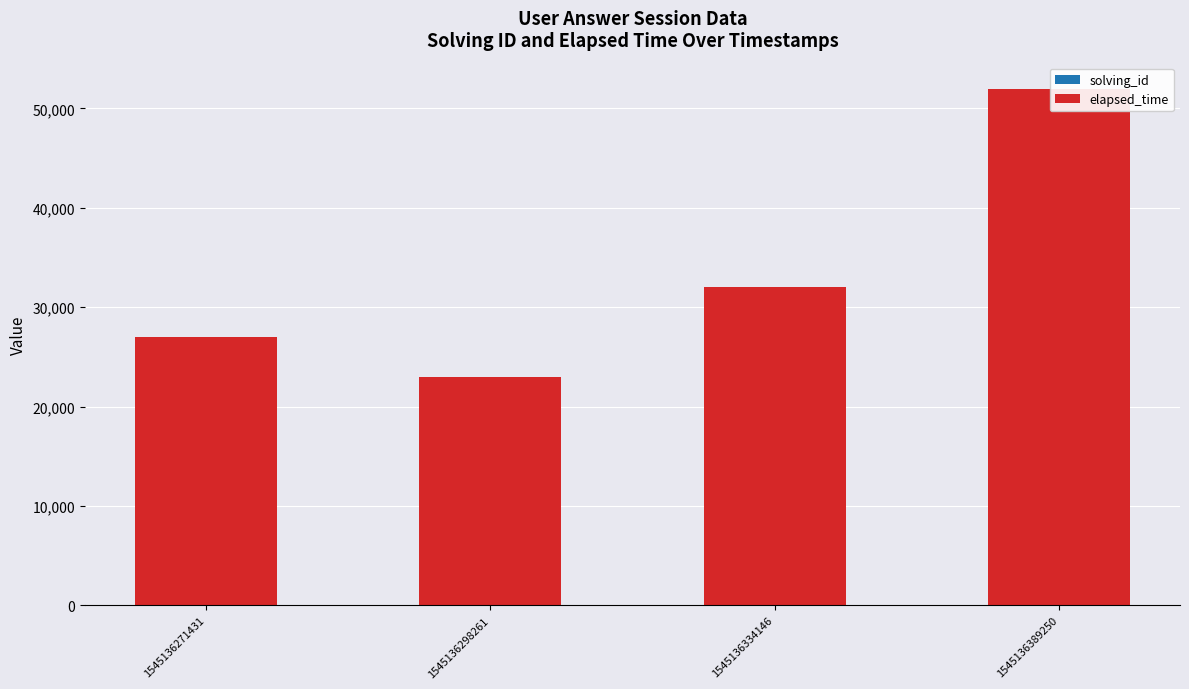

How many data points in solving_id are above 3?

1